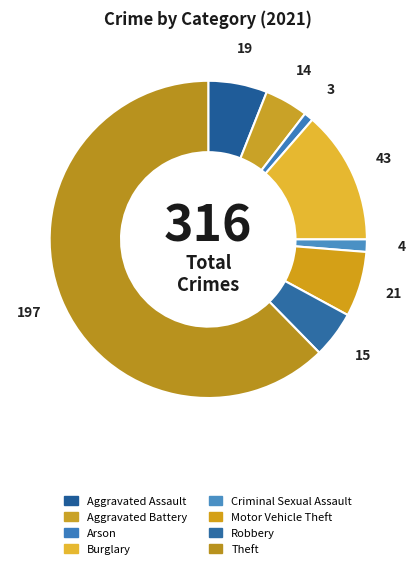

Which category accounts for the majority?

Theft